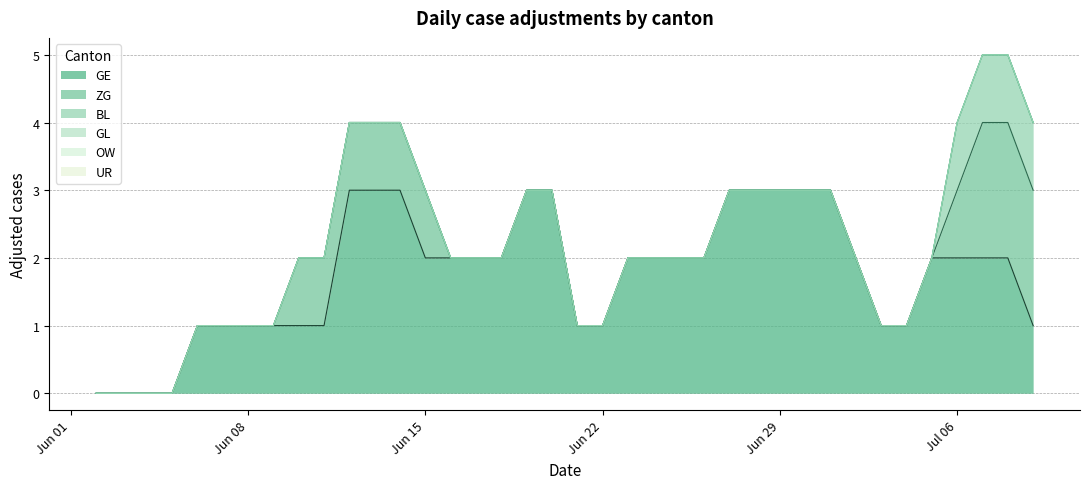

Does the chart have visible grid lines?

Yes